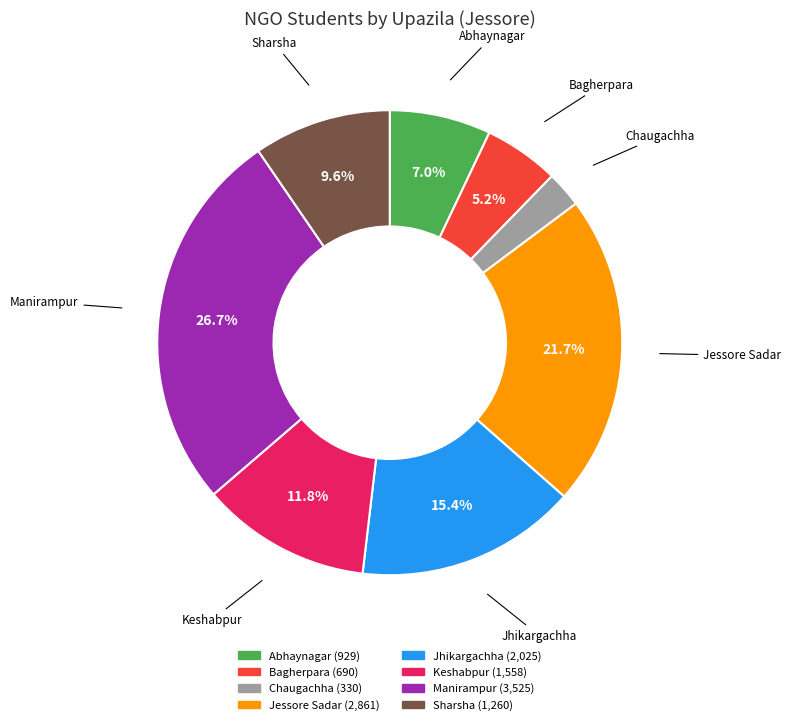

Do Jessore Sadar and Jhikargachha together represent more than half of the pie?

No